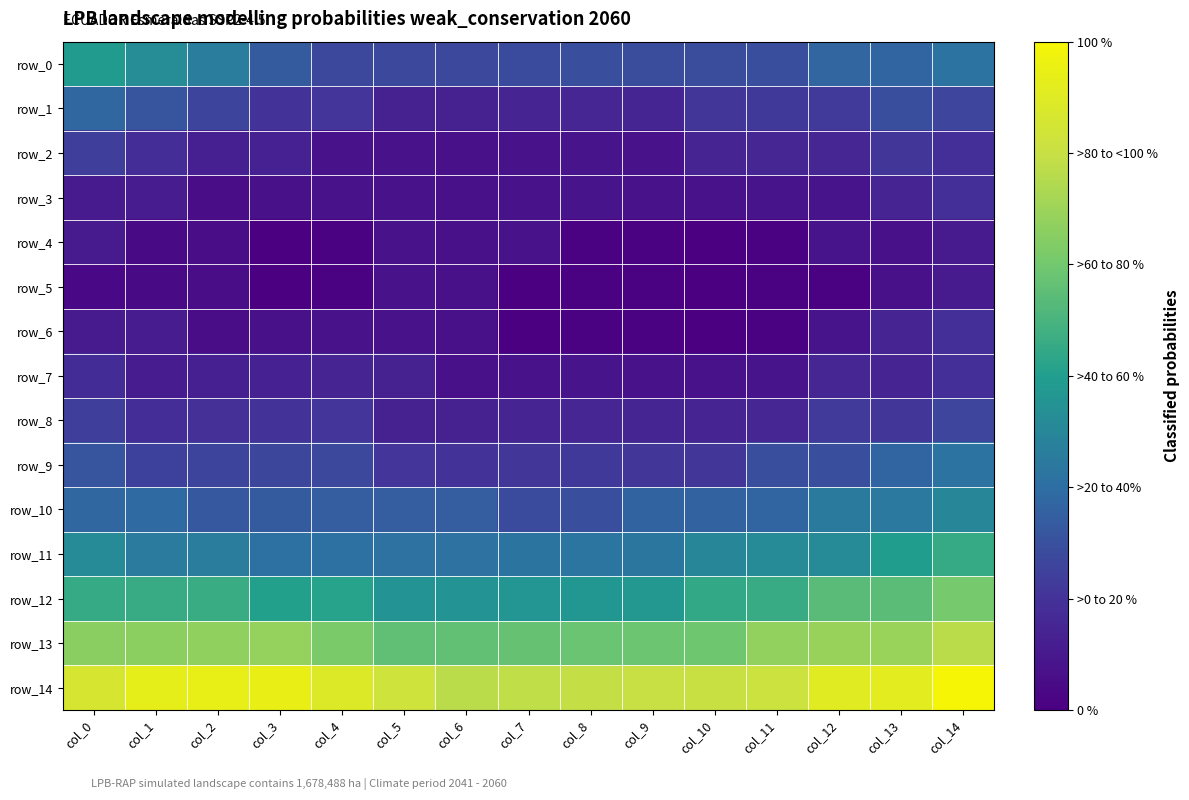

What value does the row_12 series have at col_9?

-0.8